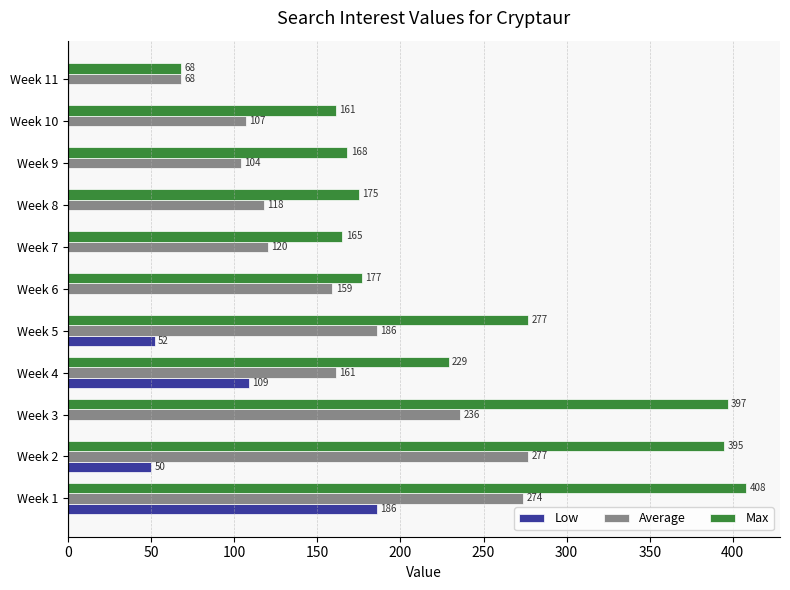

Which category has the highest value in the Low series?

Week 1